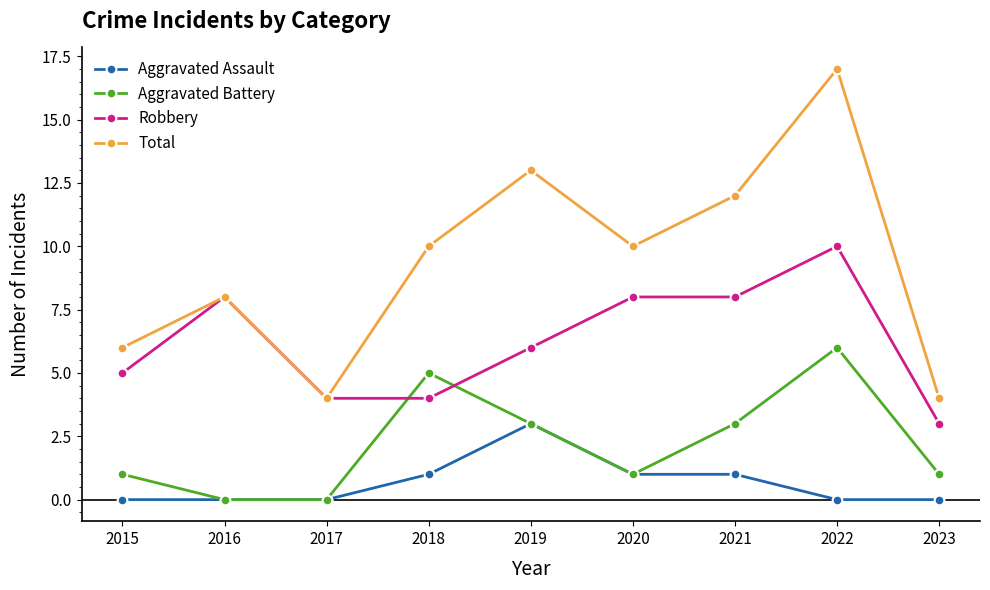

Is this an area chart (filled region under the line)?

No